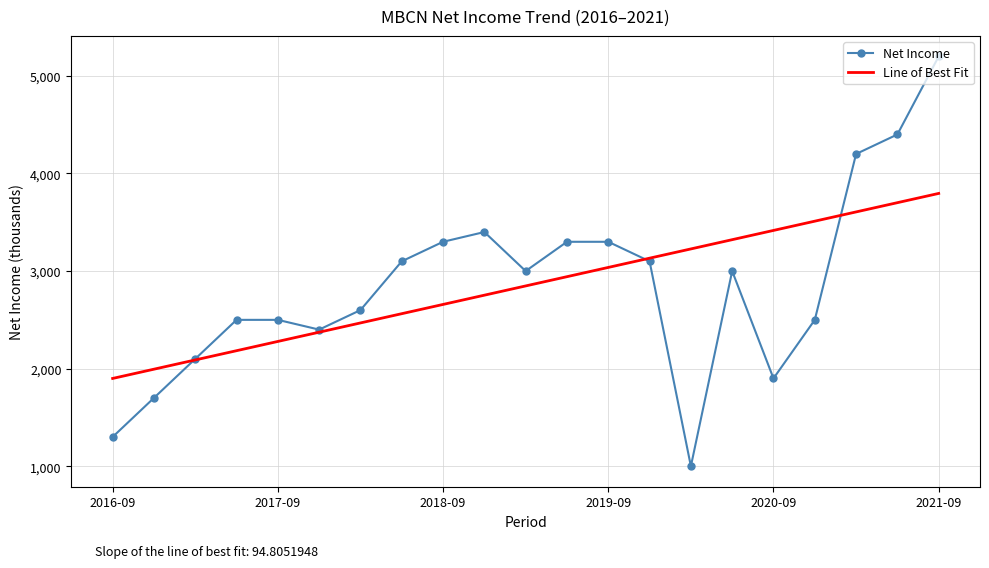

List the series in order of their peak value, lowest first.

Line of Best Fit, Net Income